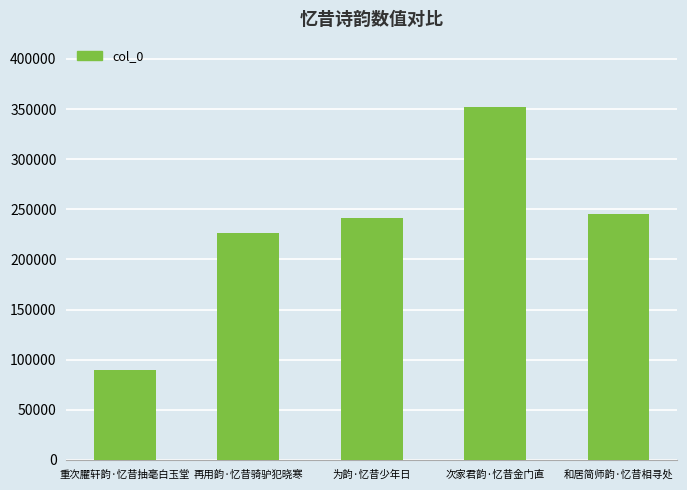

Rank the categories by value from lowest to highest.

重次臞轩韵·忆昔抽毫白玉堂, 再用韵·忆昔骑驴犯晓寒, 为韵·忆昔少年日, 和居简师韵·忆昔相寻处, 次家君韵·忆昔金门直